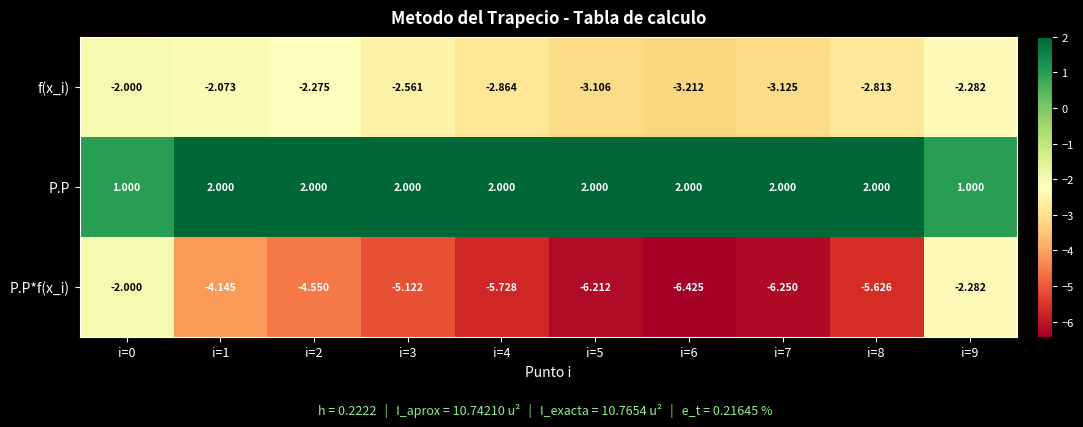

At how many categories does at least one series exceed -1?

10